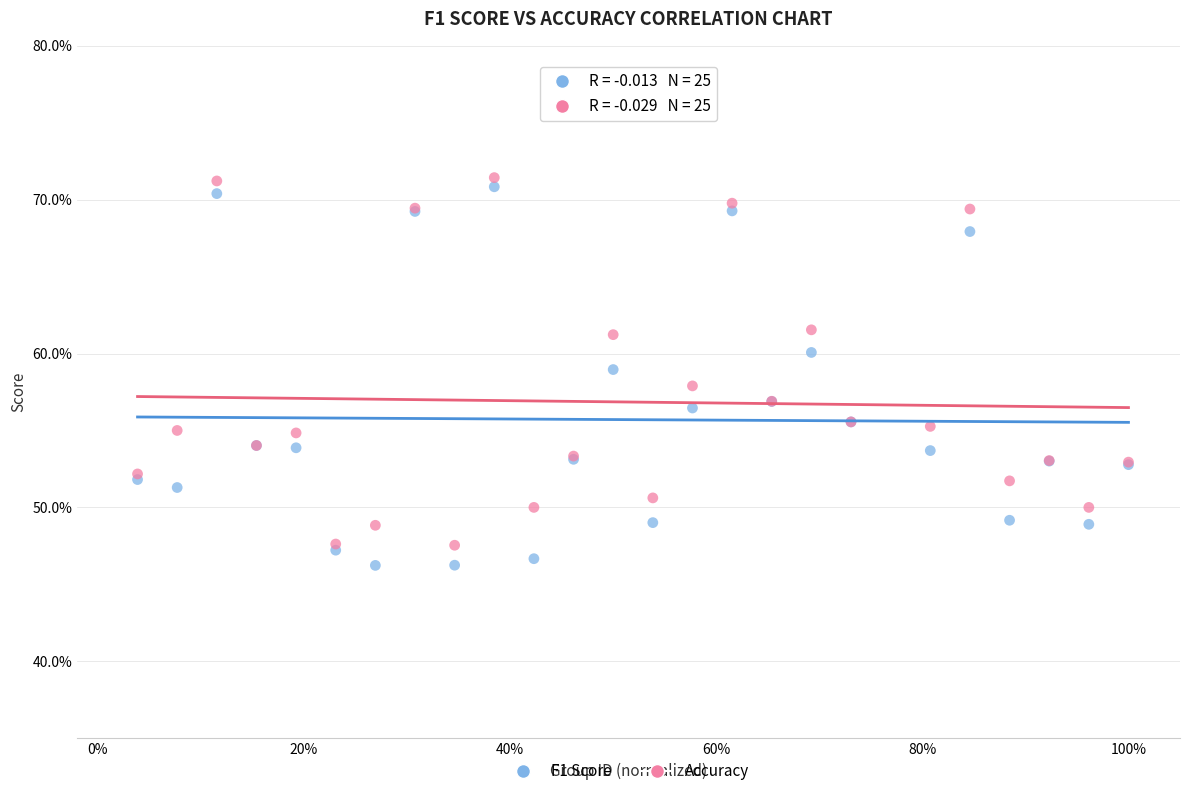

Which series contains the highest Y value?

Accuracy